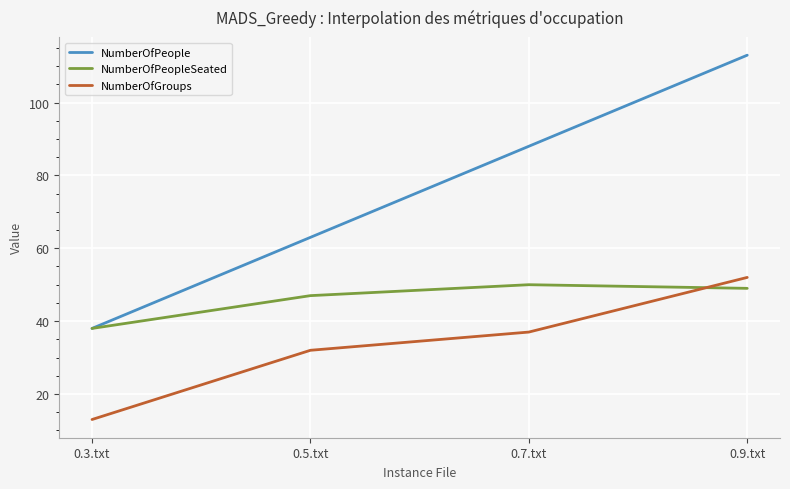

What position from the left is 0.9.txt?

4